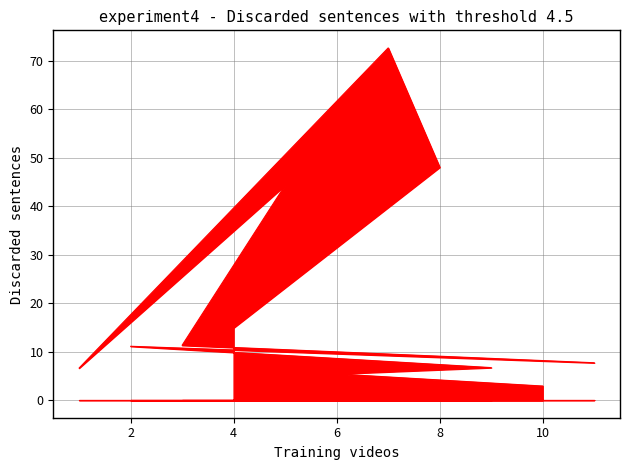

Does the chart display data point markers on the line(s)?

No